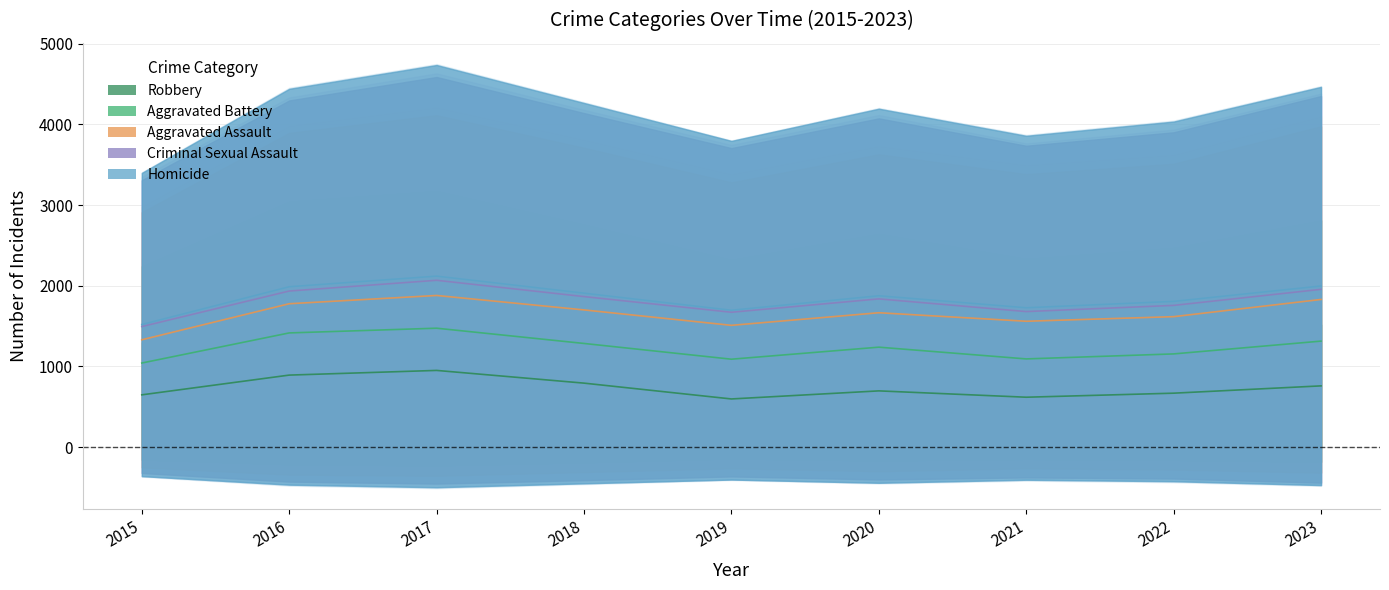

Count the number of categories in the chart.

9